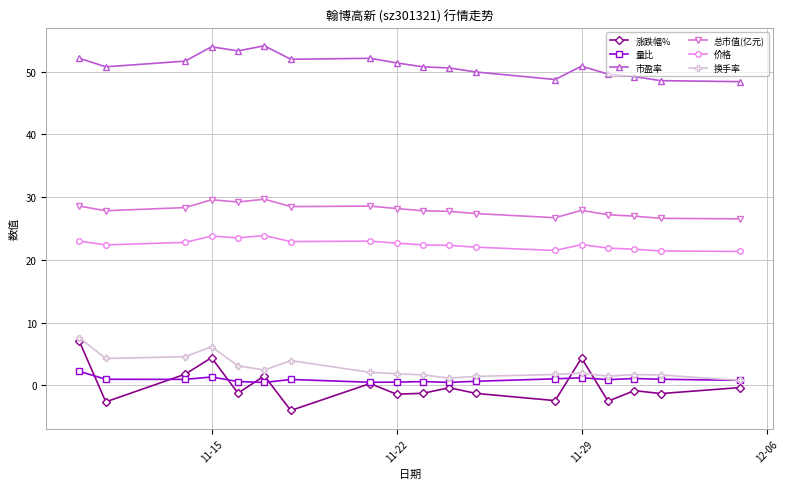

True or false: 量比 and 市盈率 intersect in this chart.

False